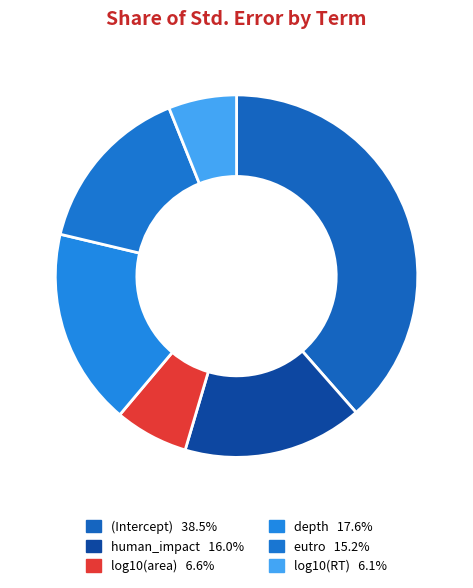

Count the number of slices in the pie.

6